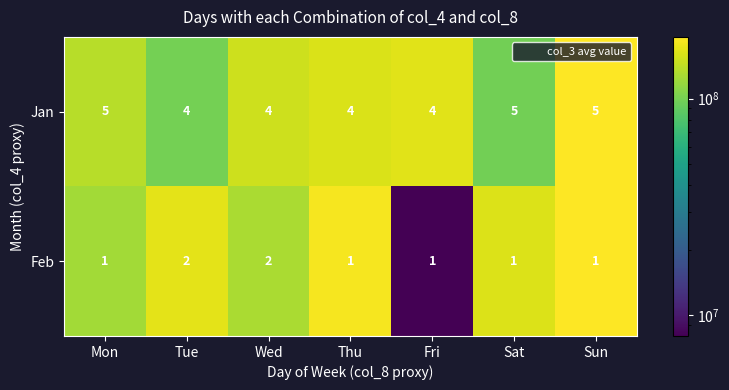

What is the approximate value of Jan at Mon?

5